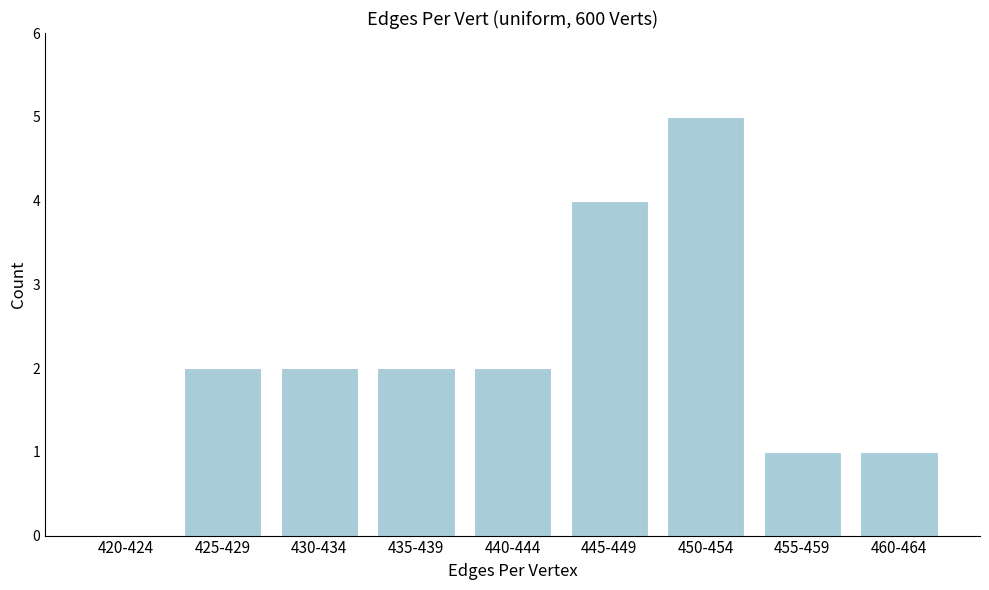

Reading right to left, what are all the values shown in this chart?

460-464=1	455-459=1	450-454=5	445-449=4	440-444=2	435-439=2	430-434=2	425-429=2	420-424=0